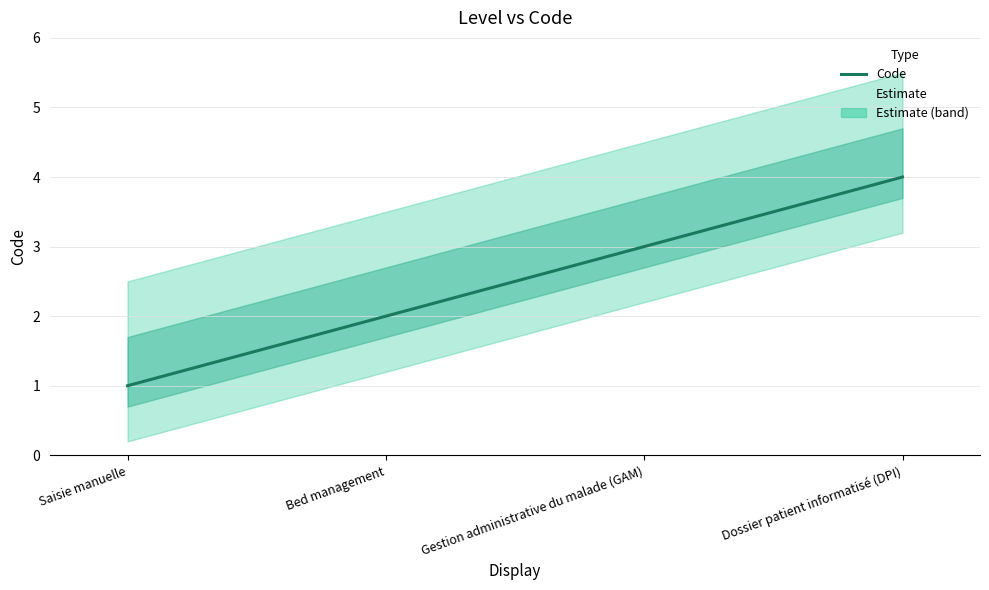

Which label corresponds to the largest value in the chart?

Dossier patient informatisé (DPI)